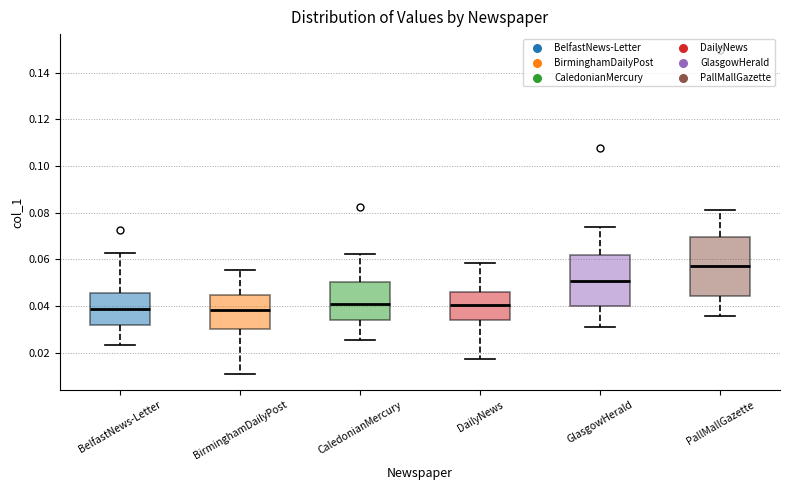

Comparing the boxes themselves (not the whiskers), which one is the tallest?

PallMallGazette